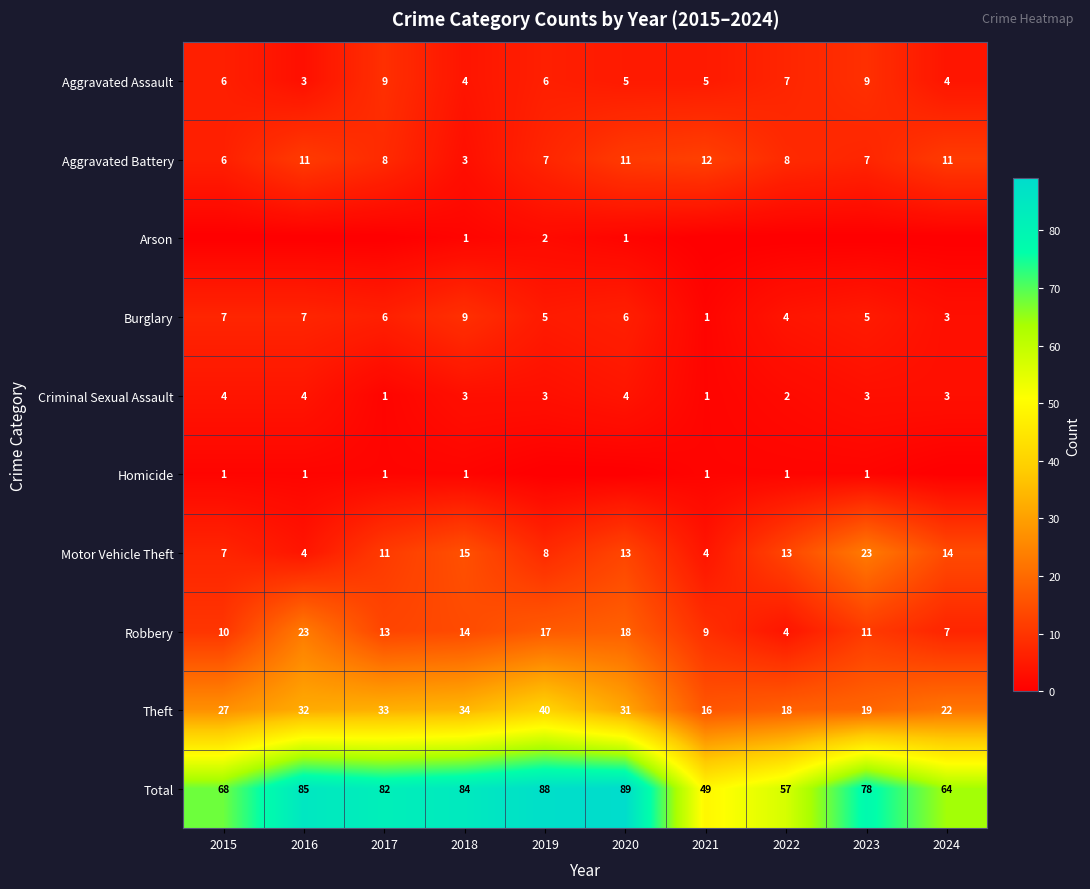

The Aggravated Battery series shows 11 at 2016. True or false?

True